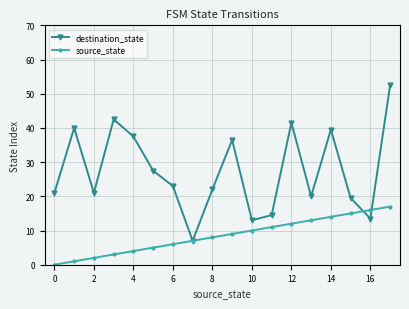

How many categories are shown in the chart?

18